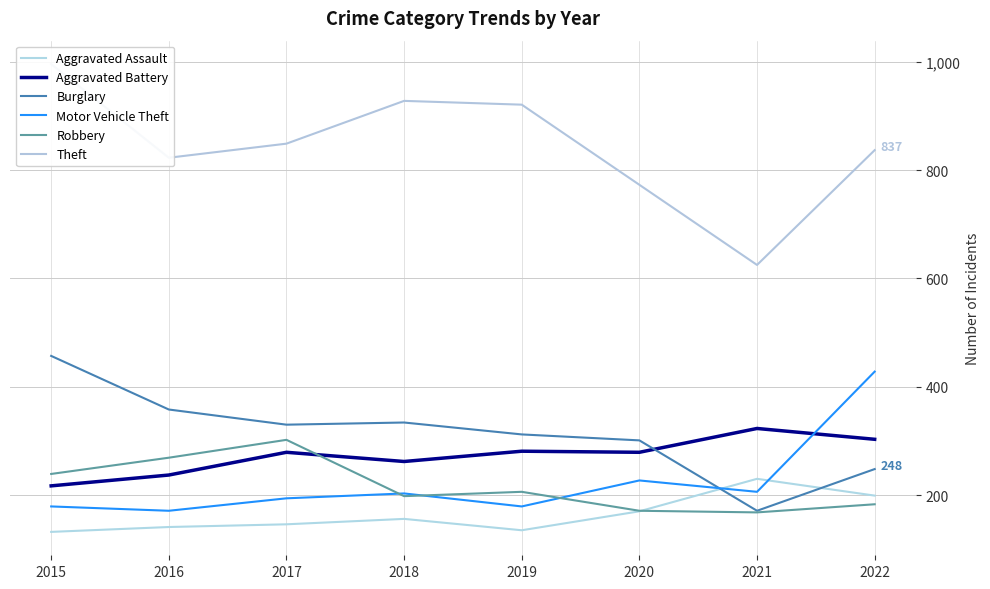

How many lines are shown in the chart?

6